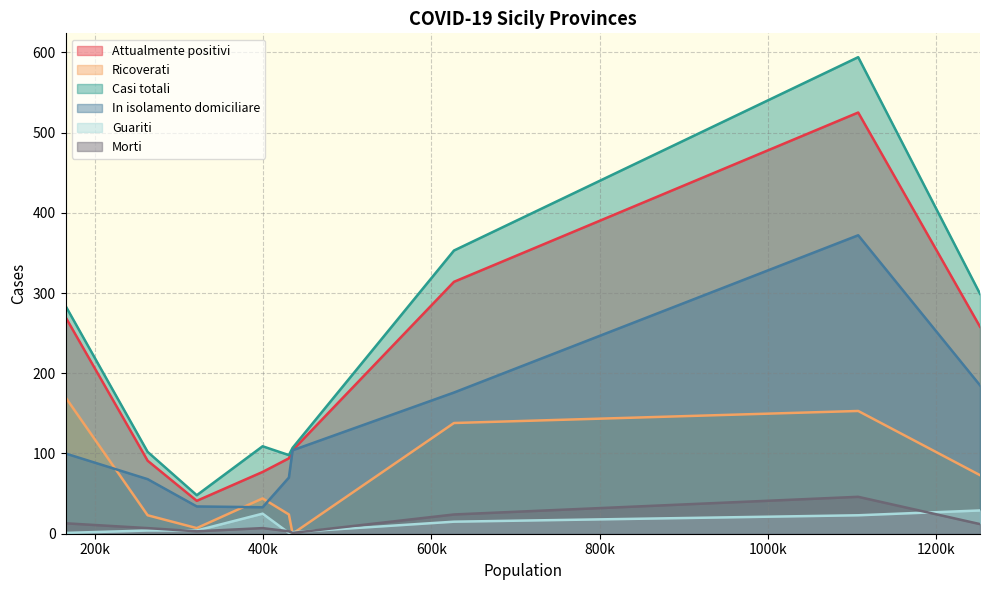

Between Enna and Ragusa, which series saw the biggest shift?

Casi totali